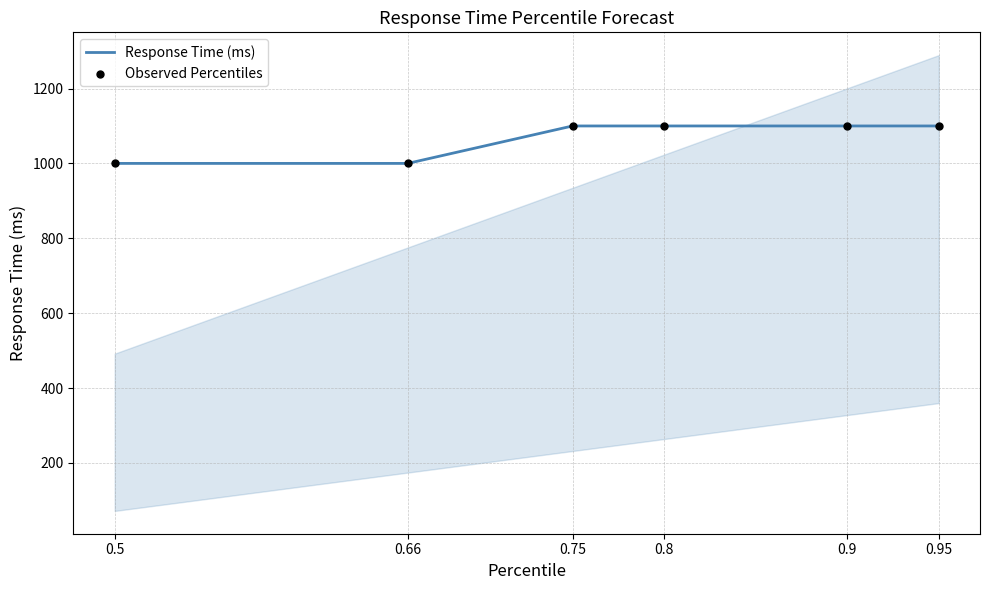

Which series has the widest spread of Y values?

Response Time (ms)